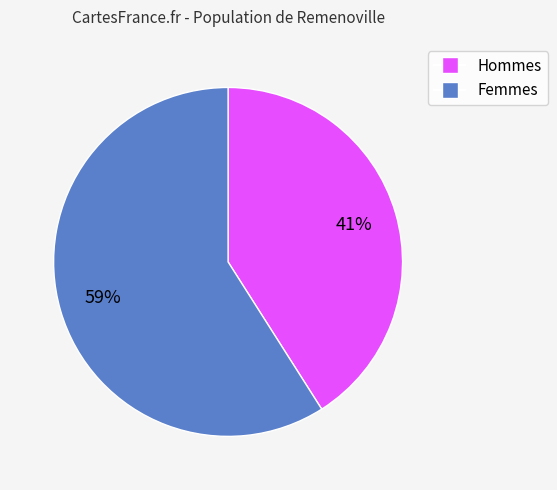

How many segments does this pie chart have?

2